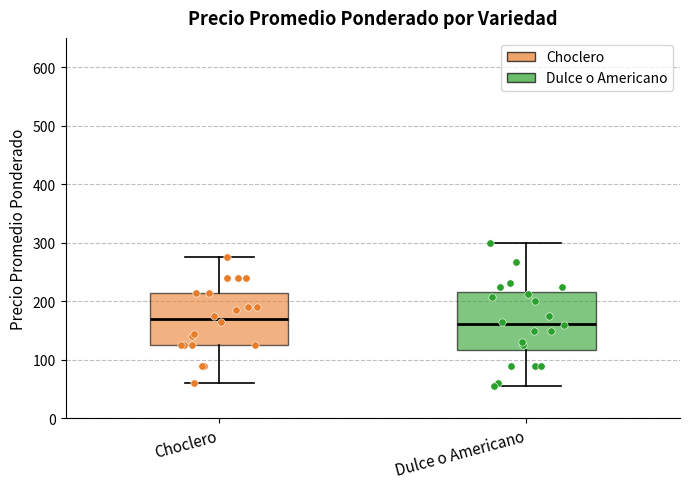

Where is the lower edge of the box for Choclero on the y-axis? The values are not printed on the chart, so give them approximately, as read against the axis.

130